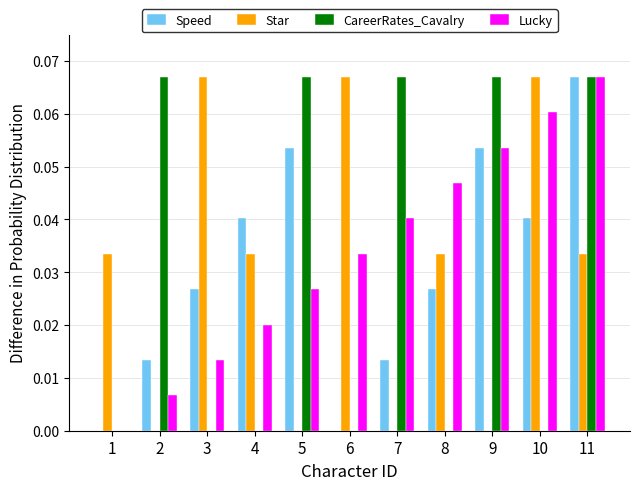

How many positive values does the Lucky series have?

10